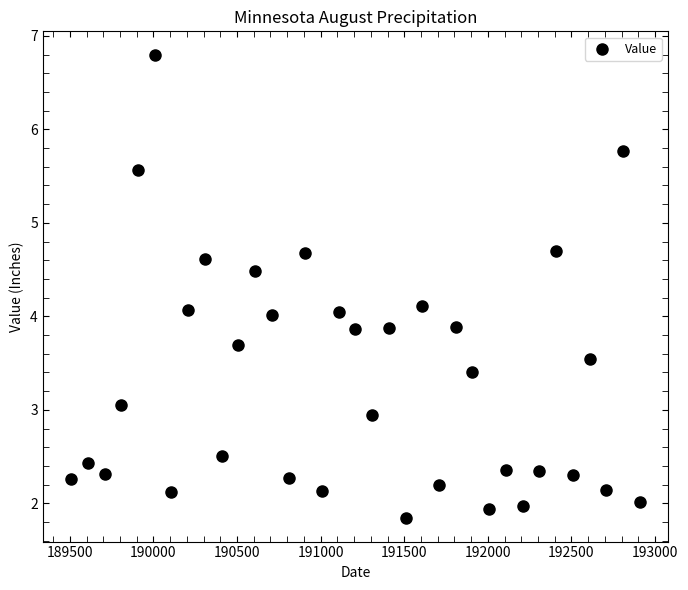

What is the range of Y values (max minus min)?

5.0